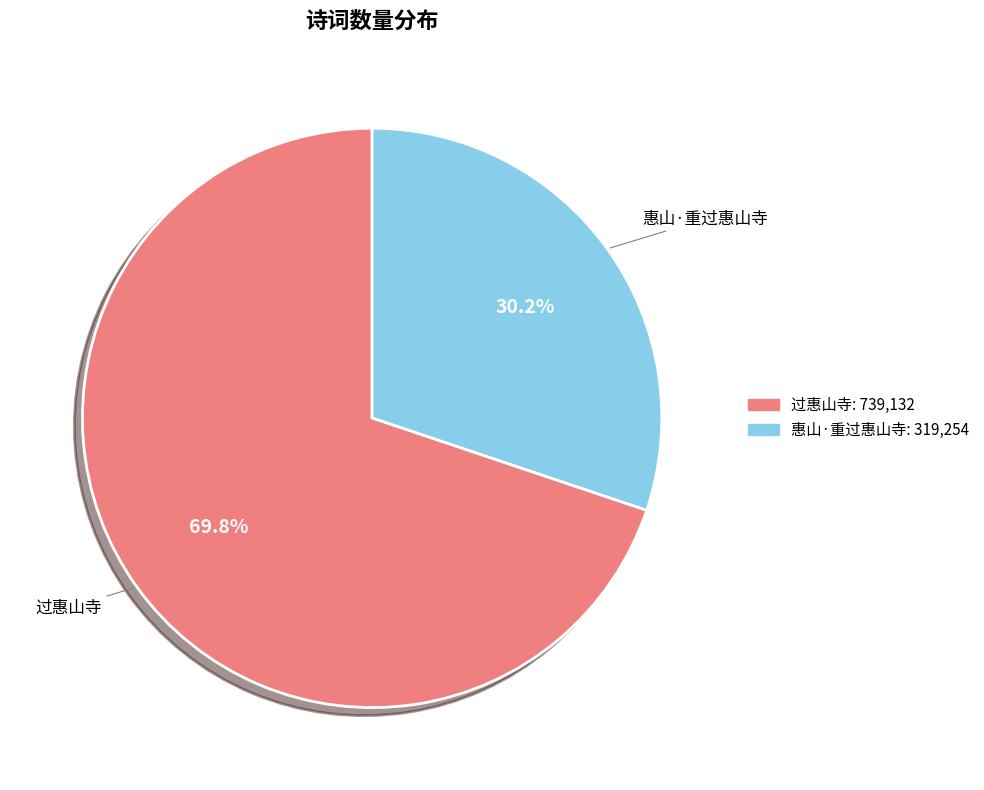

Which category accounts for the majority?

过惠山寺